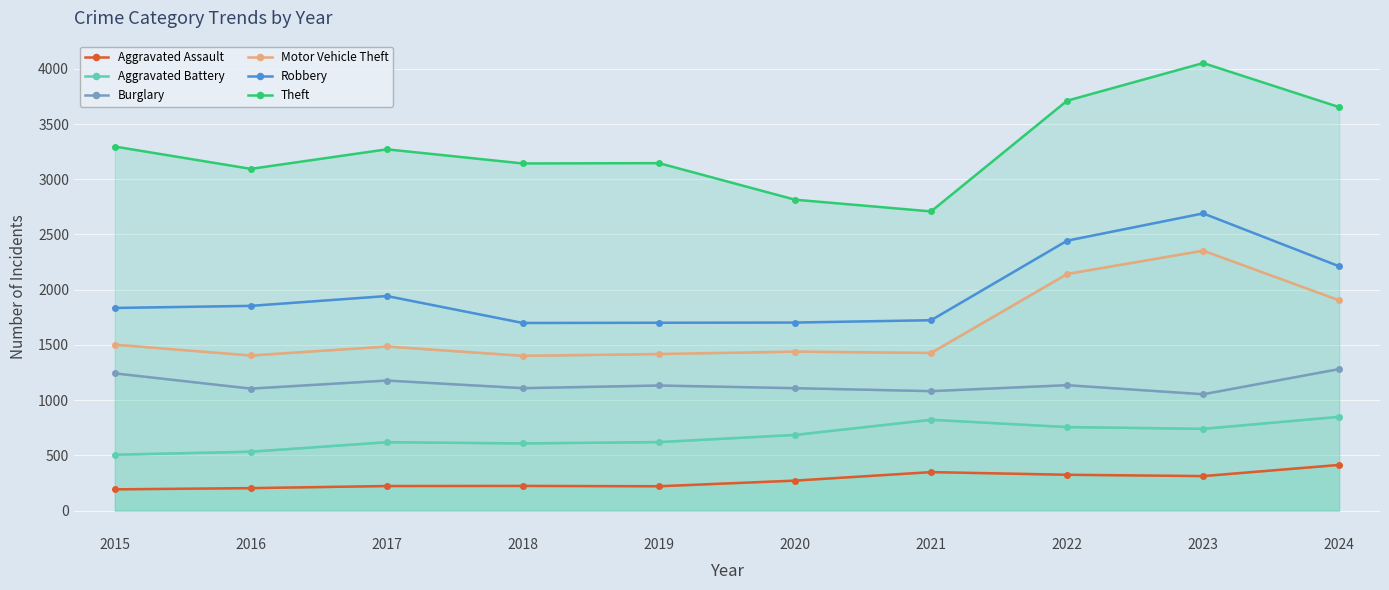

At how many categories does at least one series exceed 1353?

10